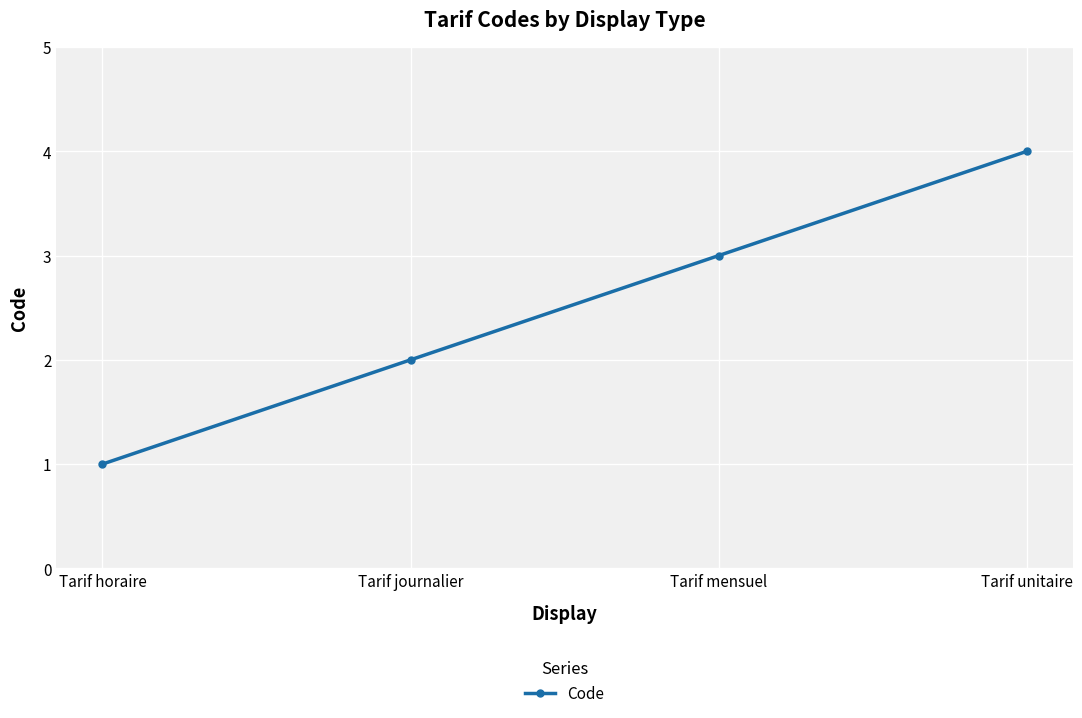

List the labels in order of value, largest first.

Tarif unitaire, Tarif mensuel, Tarif journalier, Tarif horaire